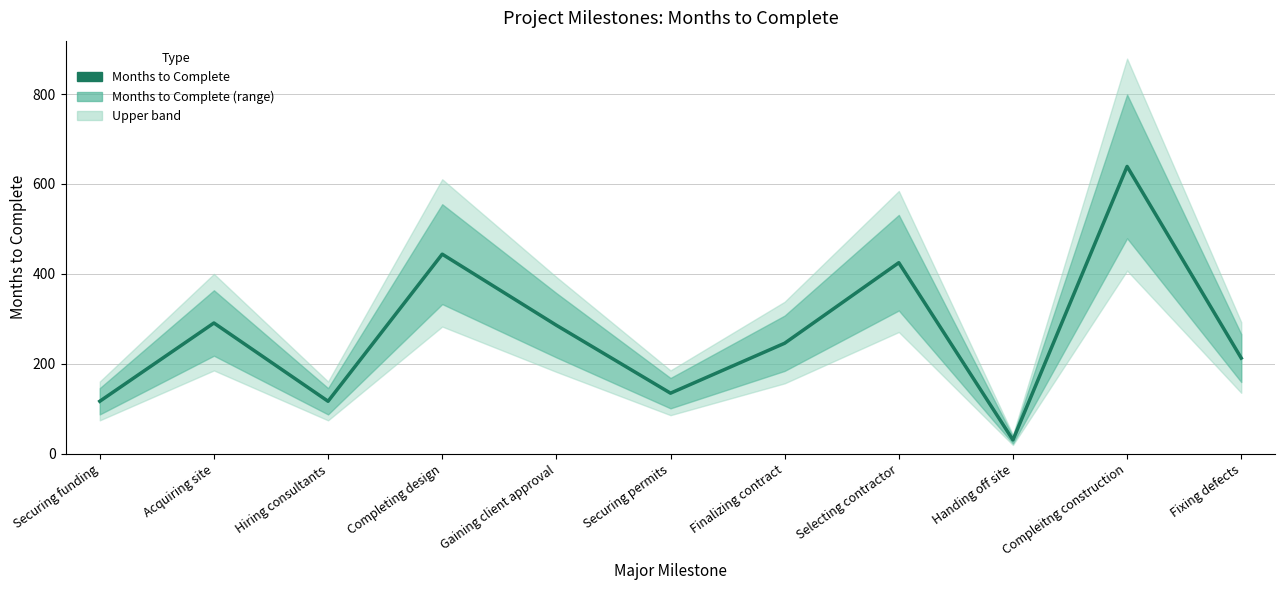

What value does the data have at Completing design?

444